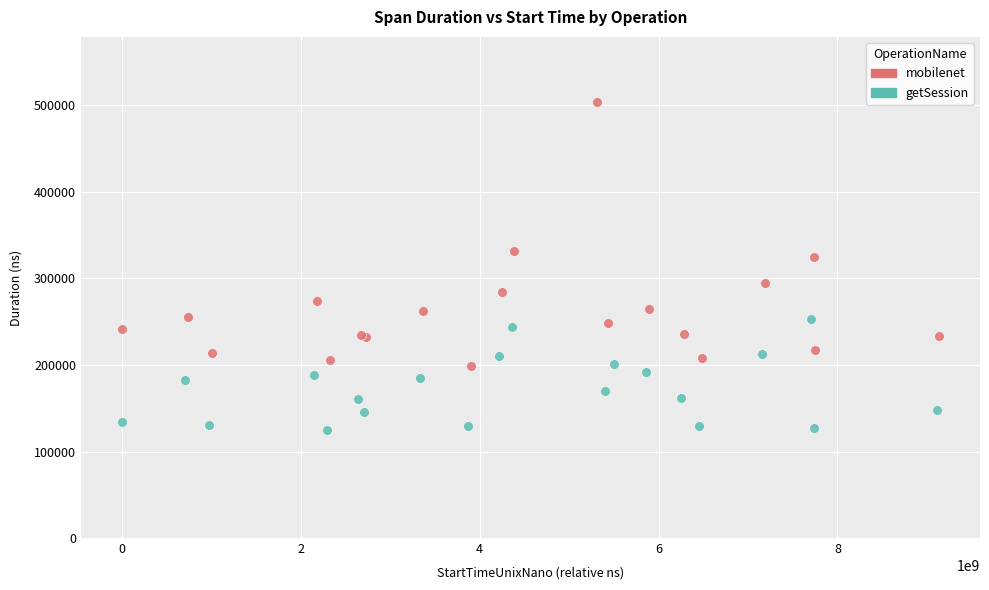

Which series contains the highest Y value?

mobilenet